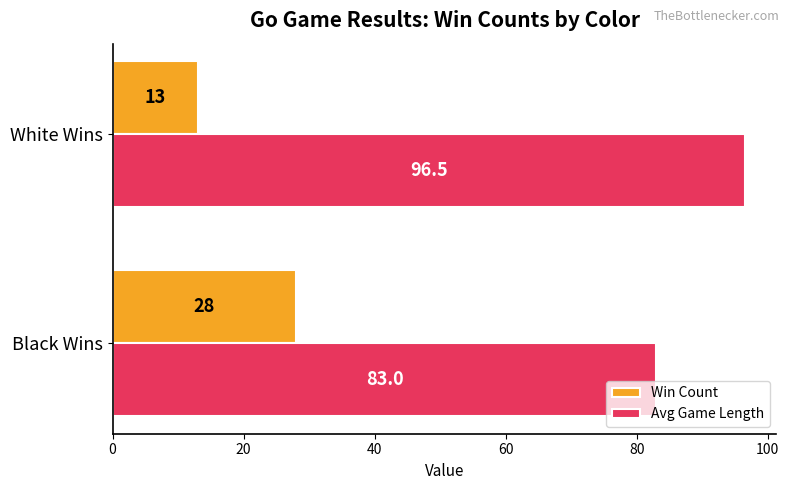

Read the Avg Game Length value at White Wins.

96.5